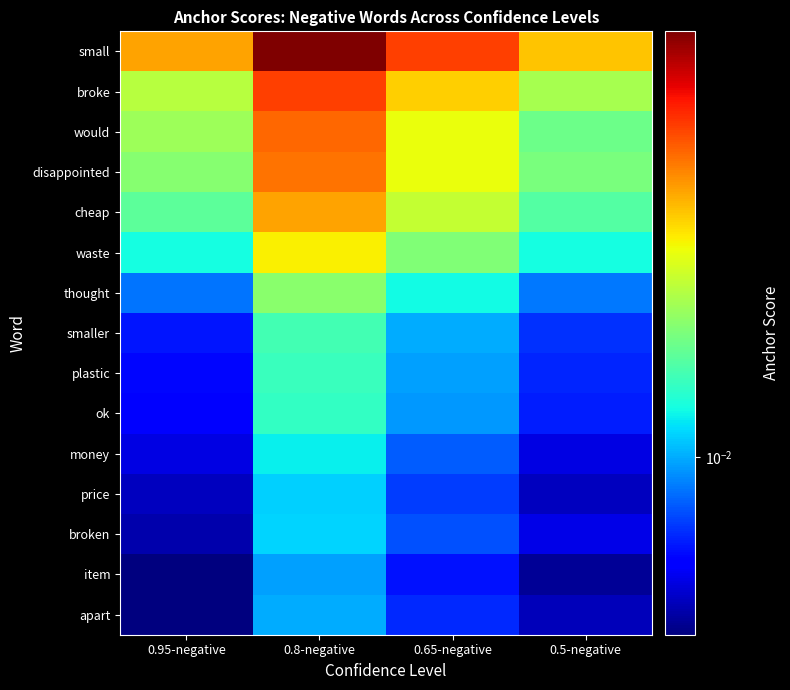

Which series has the largest range (max minus min)?

small